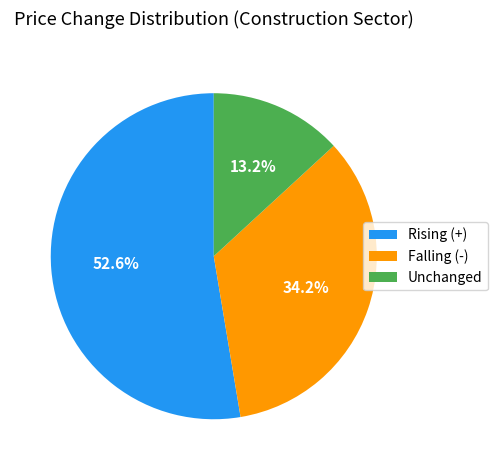

What is the largest slice in the pie chart?

Rising (+)